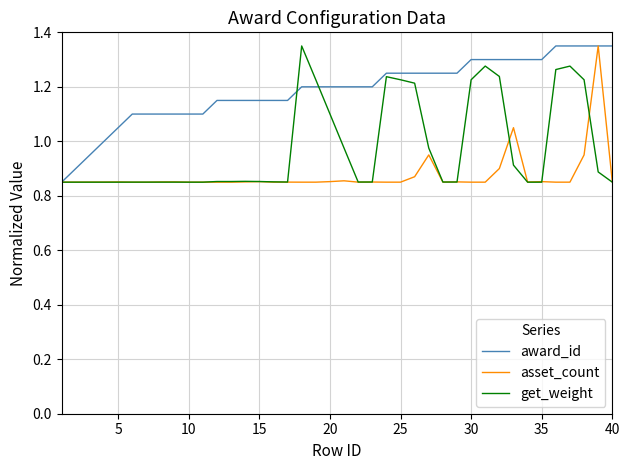

What is the sum of all get_weight values?

39.0